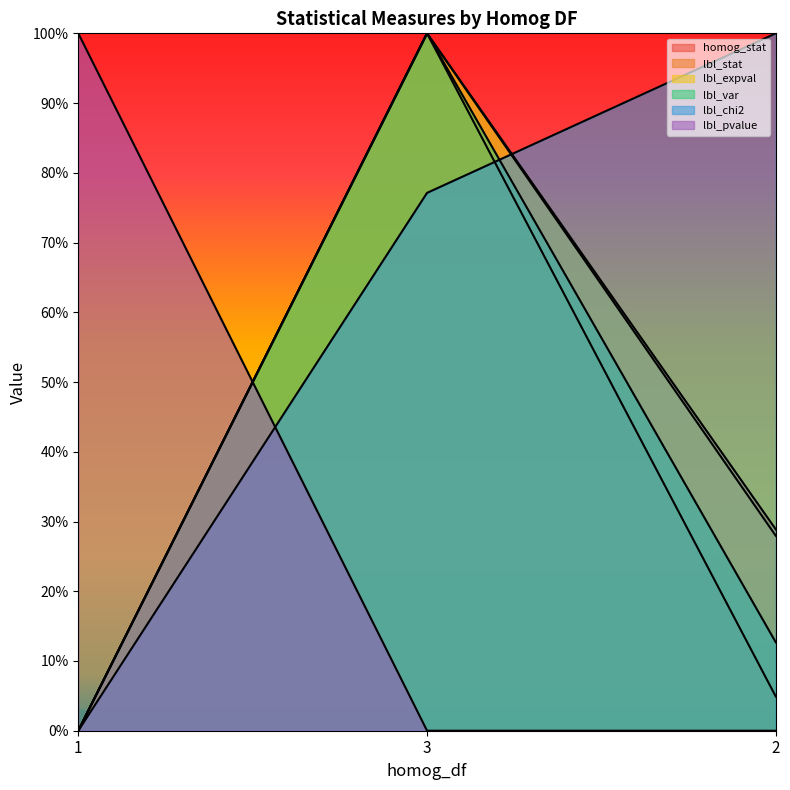

Reading right to left, transcribe all the data shown in this chart.

homog_stat: 2=0.0	3=1.0	1=0.0
lbl_stat: 2=0.3	3=1.0	1=0.0
lbl_expval: 2=0.3	3=1.0	1=0.0
lbl_var: 2=0.1	3=1.0	1=0.0
lbl_chi2: 2=1.0	3=0.8	1=0.0
lbl_pvalue: 2=0.0	3=0.0	1=1.0